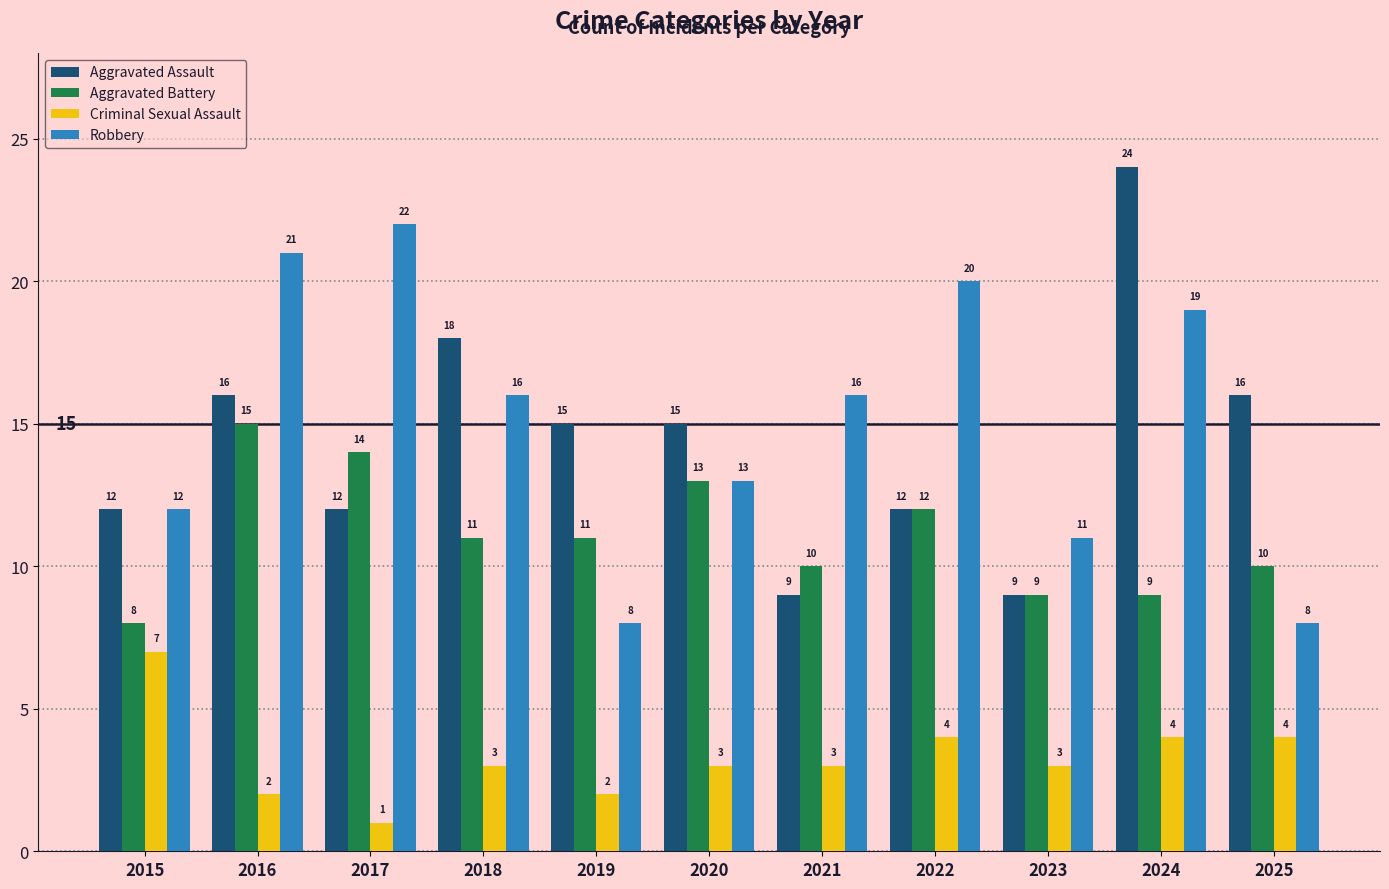

Rank the series by their maximum value, from highest to lowest.

Aggravated Assault, Robbery, Aggravated Battery, Criminal Sexual Assault